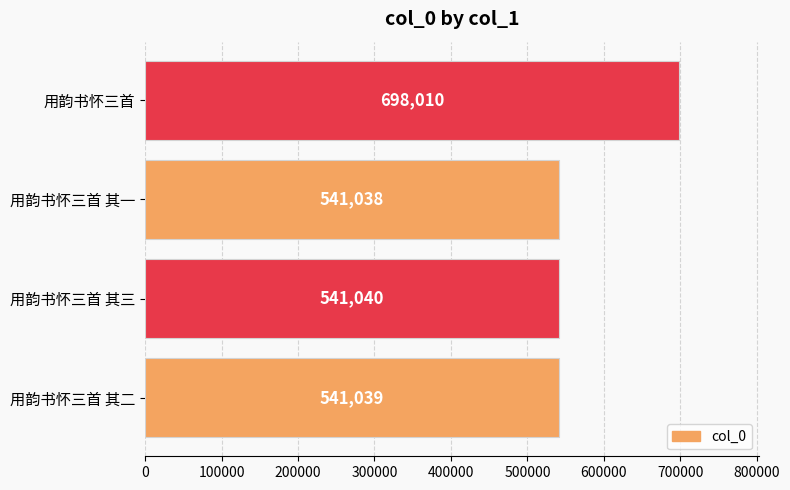

Reading top to bottom, list all the values displayed in this chart.

698010	541038	541040	541039